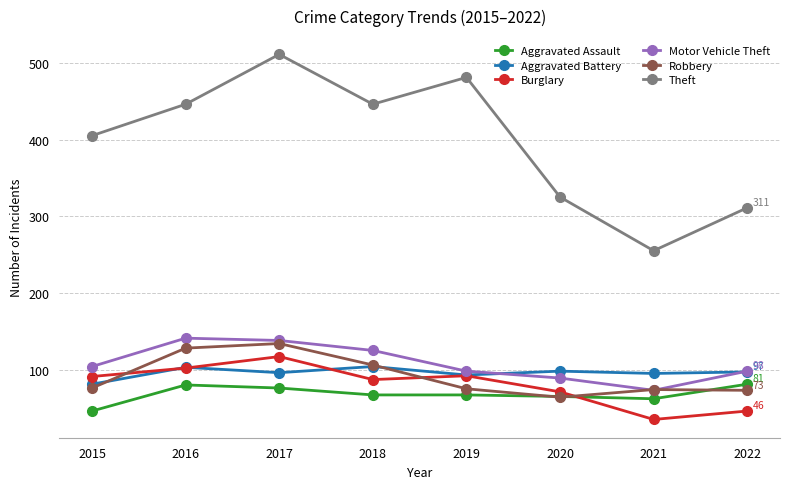

What is the difference between the highest and lowest values at 2019?

414